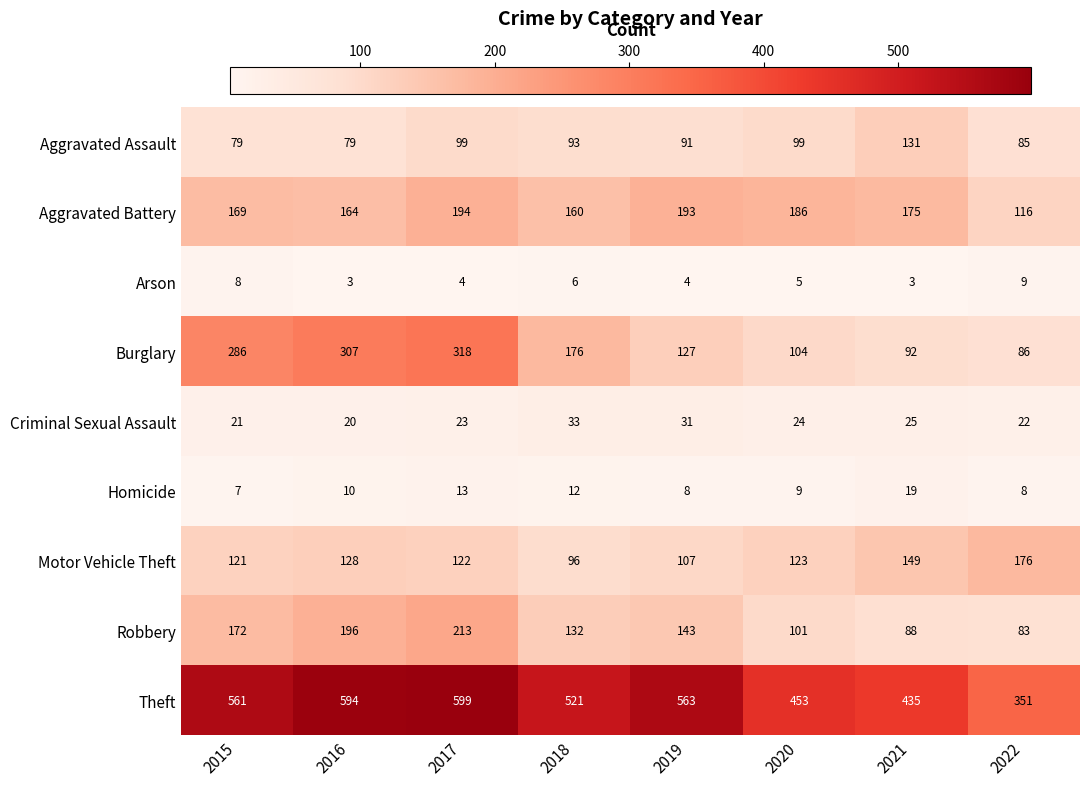

At how many categories does at least one series exceed 122?

8